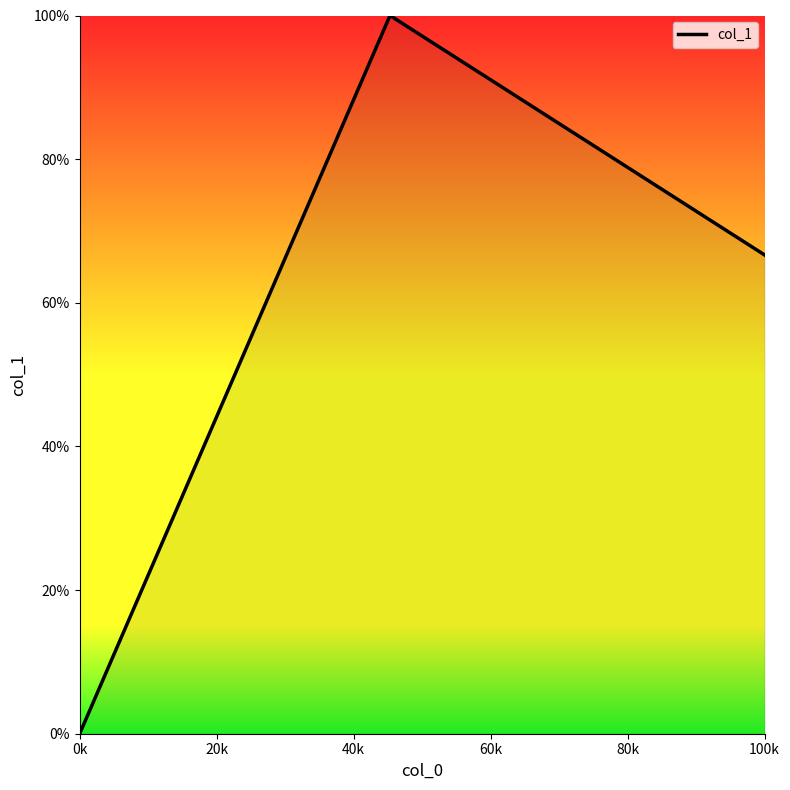

How many values exceed 66?

2